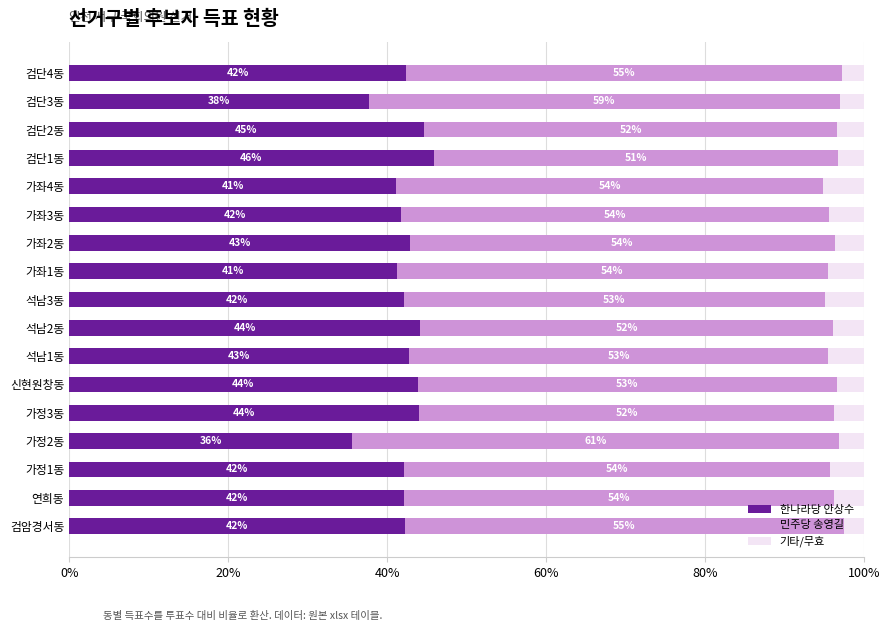

Is it true that 한나라당 안상수 equals 18.2 at 검단3동?

False